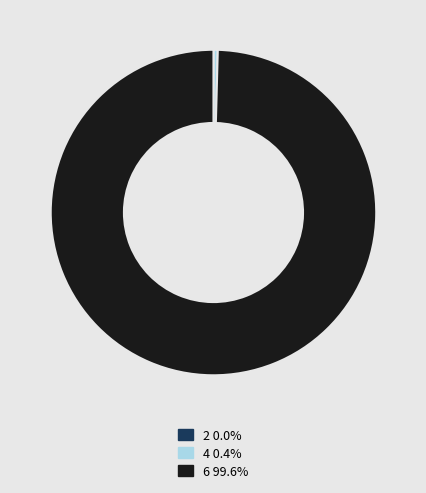

Is there any slice that represents more than half of the pie?

Yes